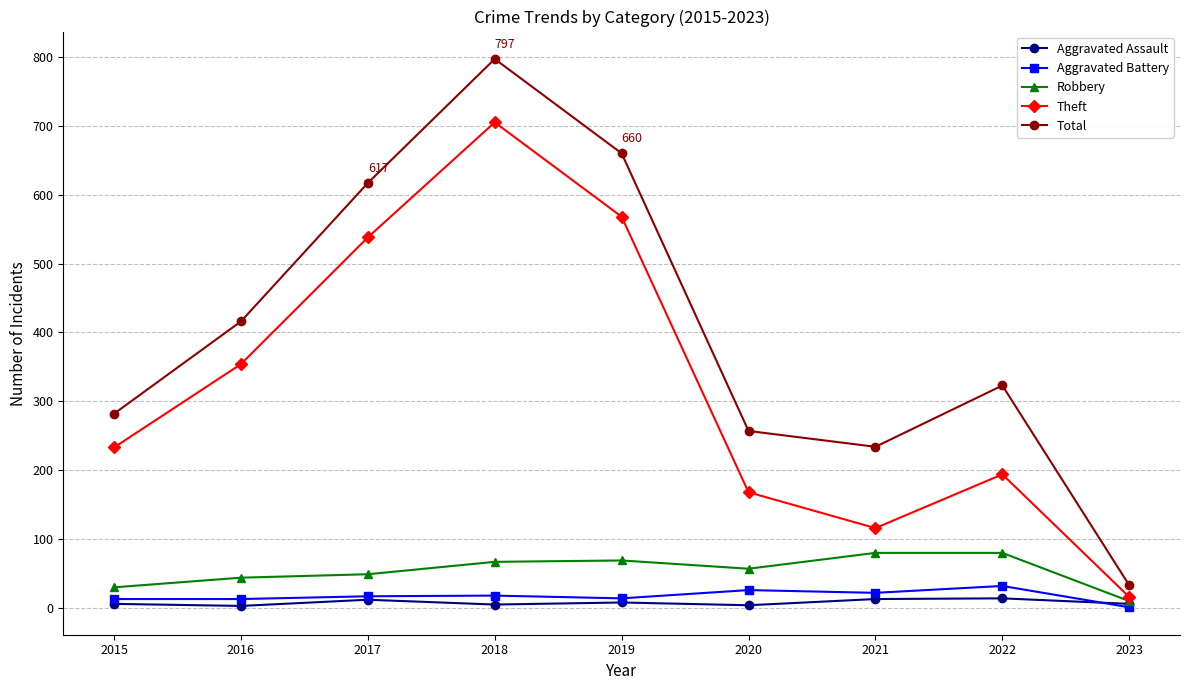

What is the lowest value of the Theft series?

16